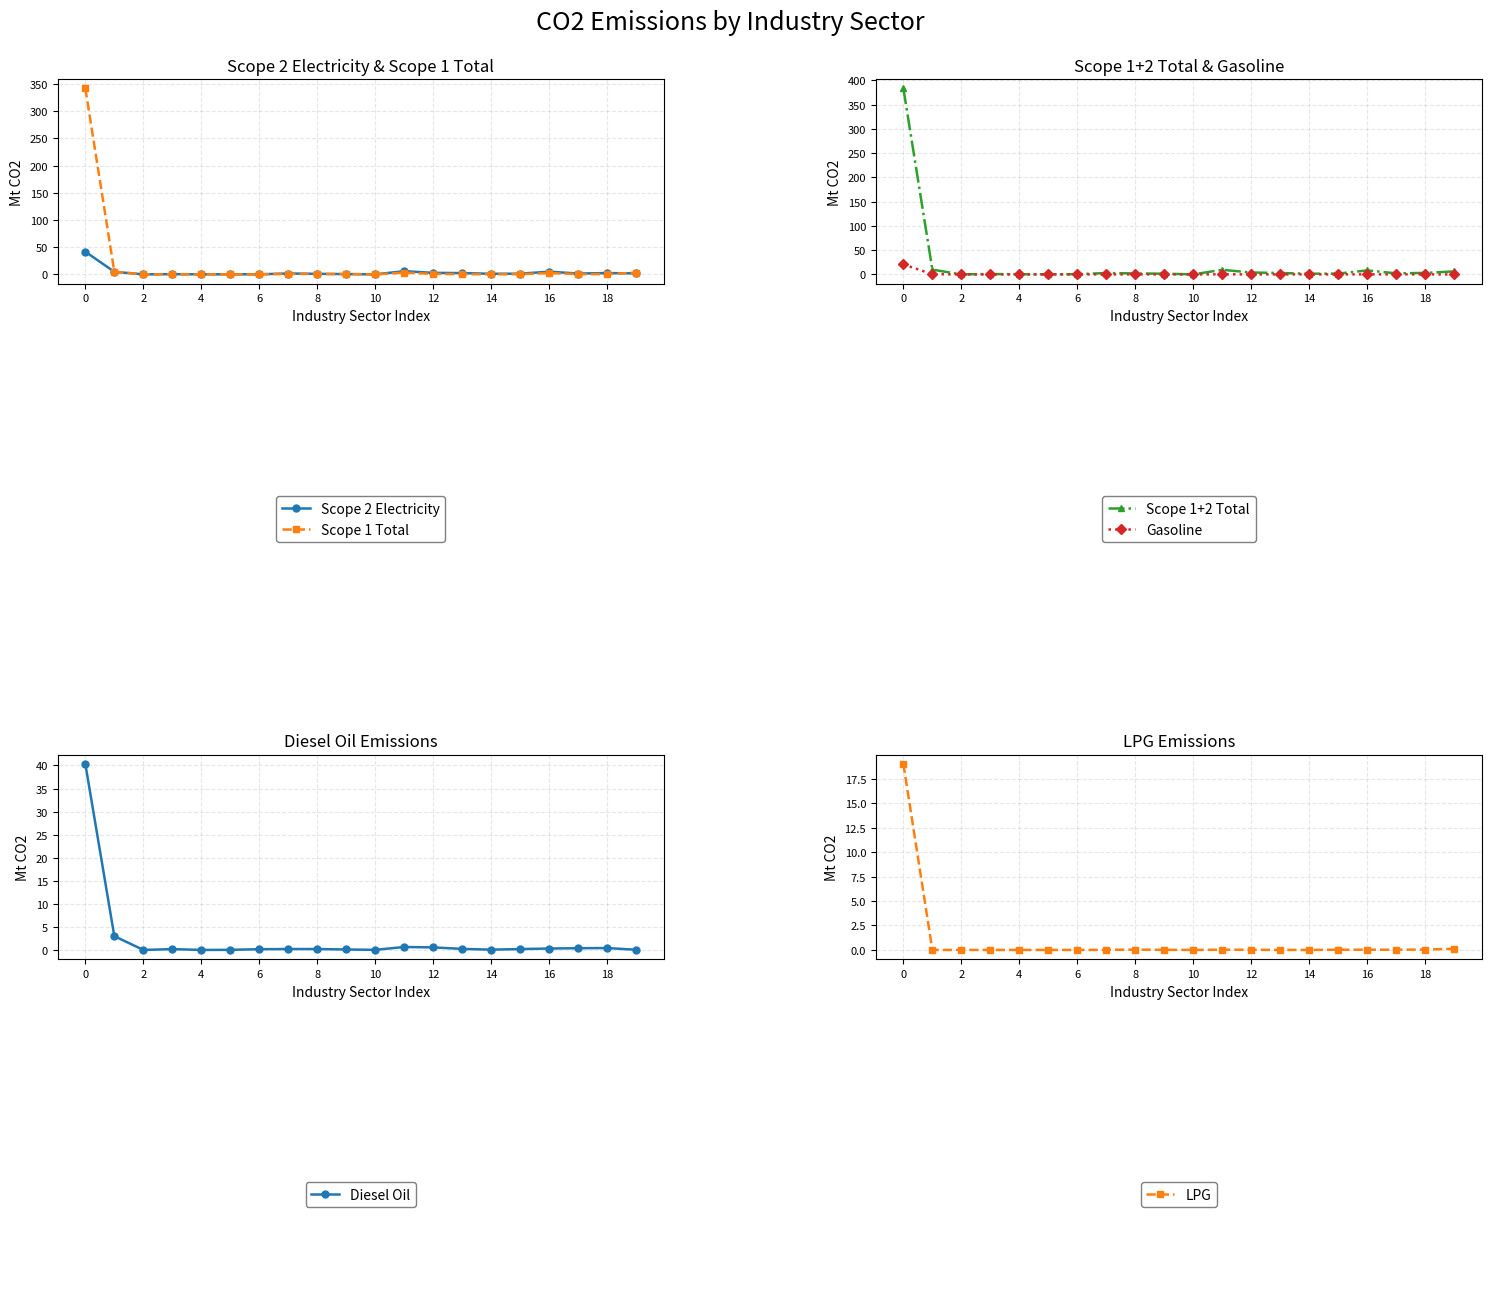

Which series has the largest total across all categories?

Scope 1+2 Total